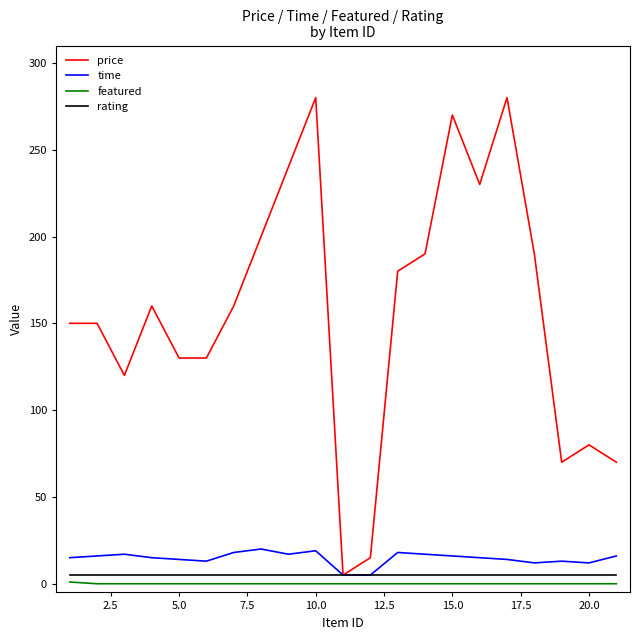

Does the chart have visible grid lines?

No